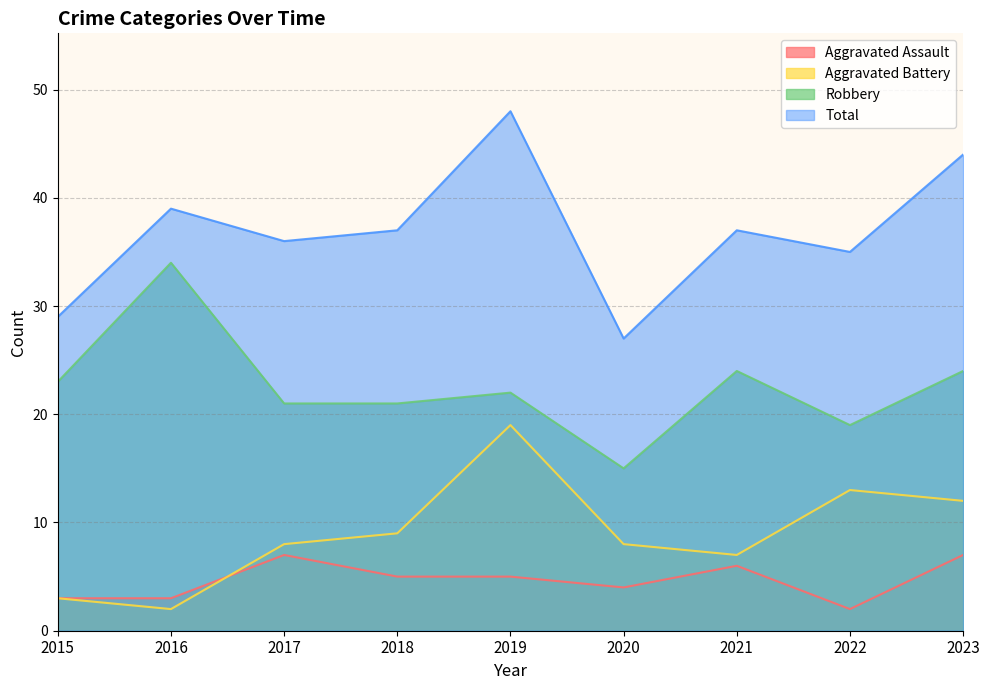

Where does the Aggravated Battery series first go above 8?

2018